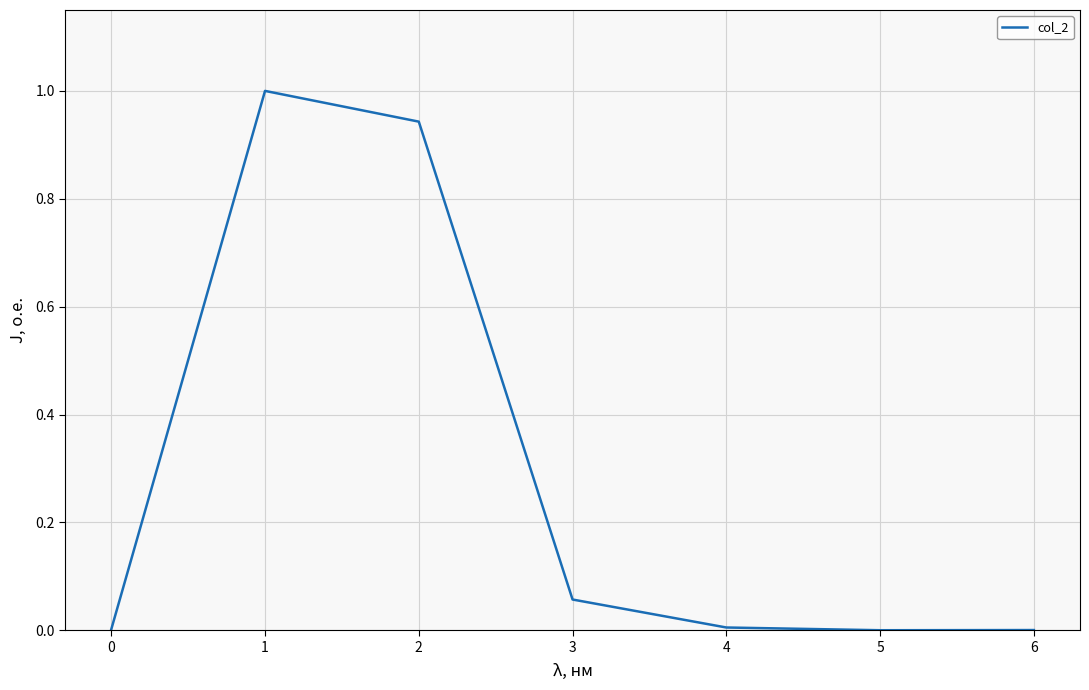

True or false: there are more than 0 points higher than both neighbors.

True